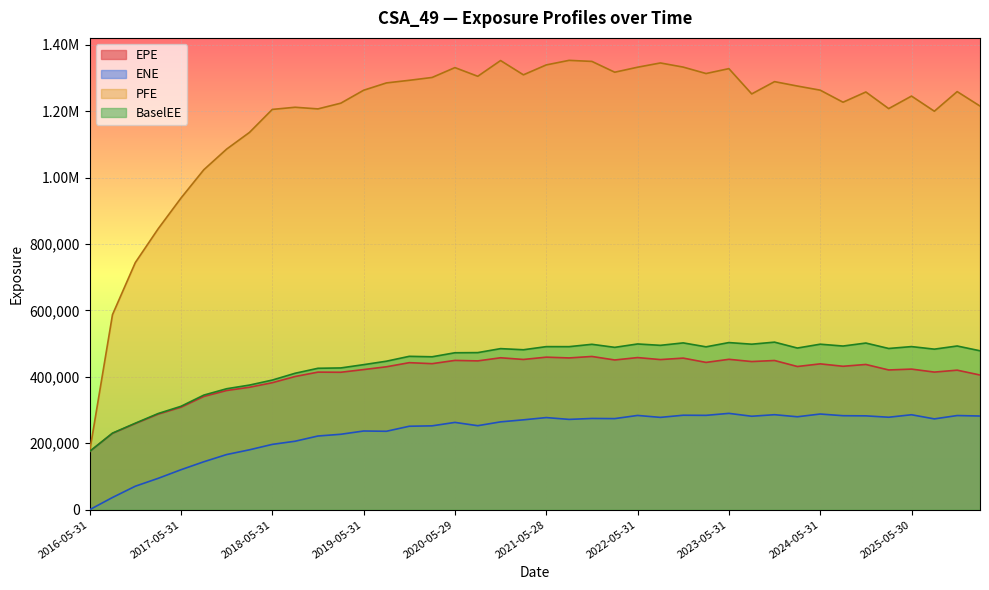

Is it true that EPE equals 584708.7 at 2020-08-28?

False